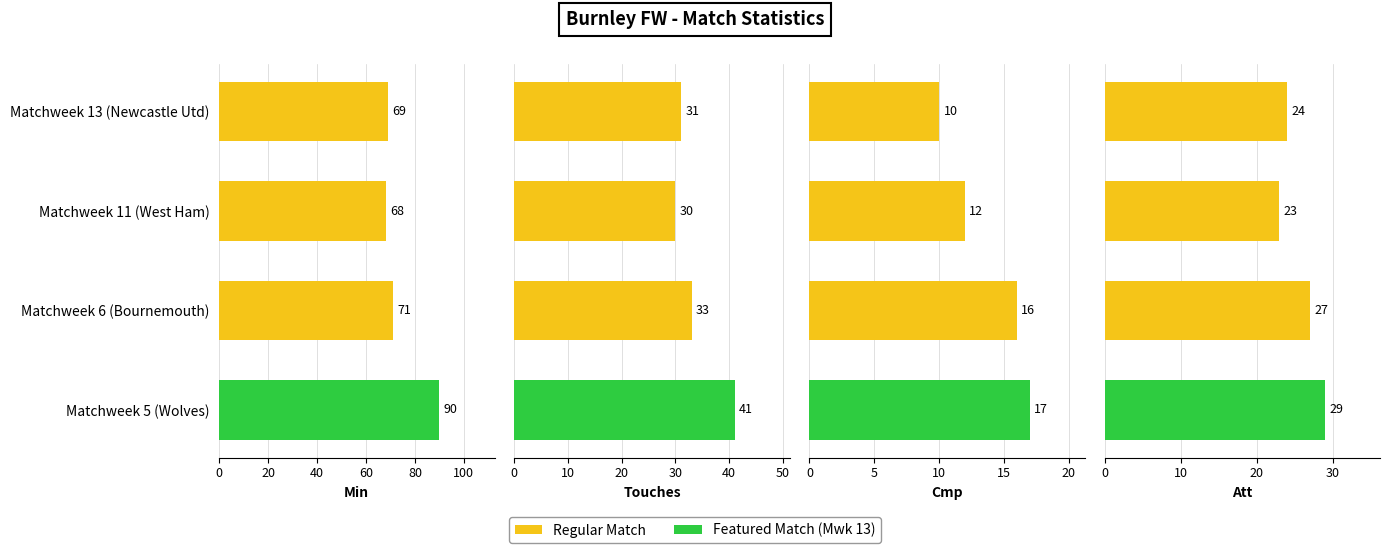

Reading left to right, list all the values displayed in this chart.

Min: 69	68	71	90
Touches: 31	30	33	41
Cmp: 10	12	16	17
Att: 24	23	27	29